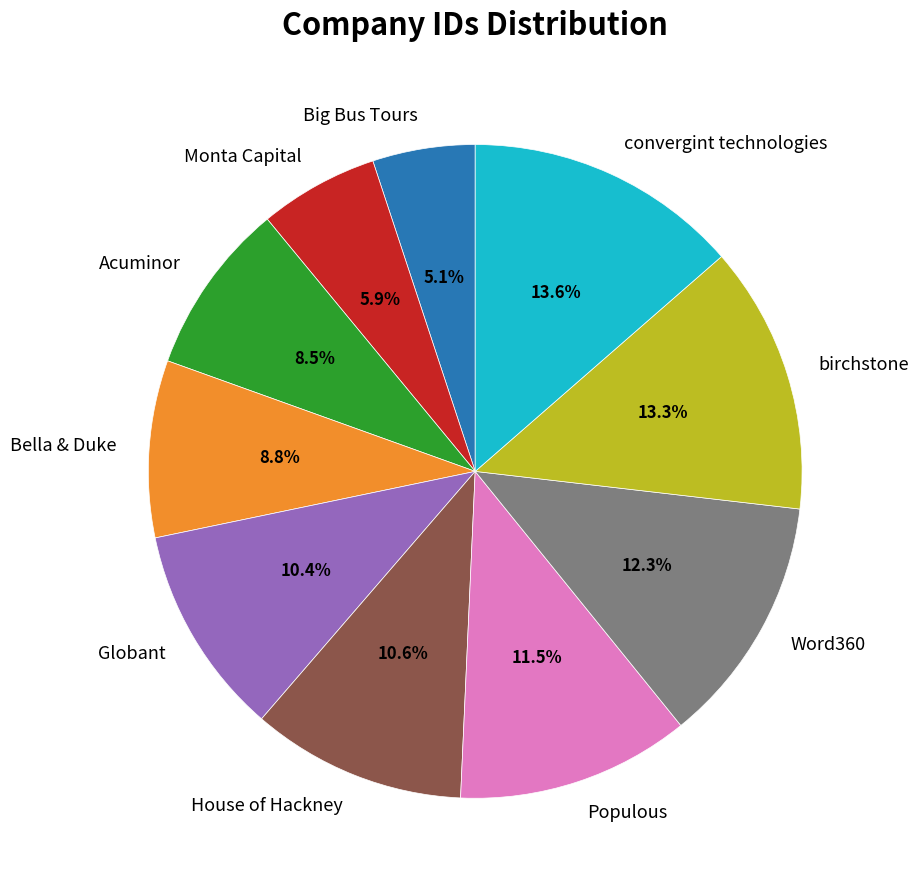

Count the number of slices in the pie.

10